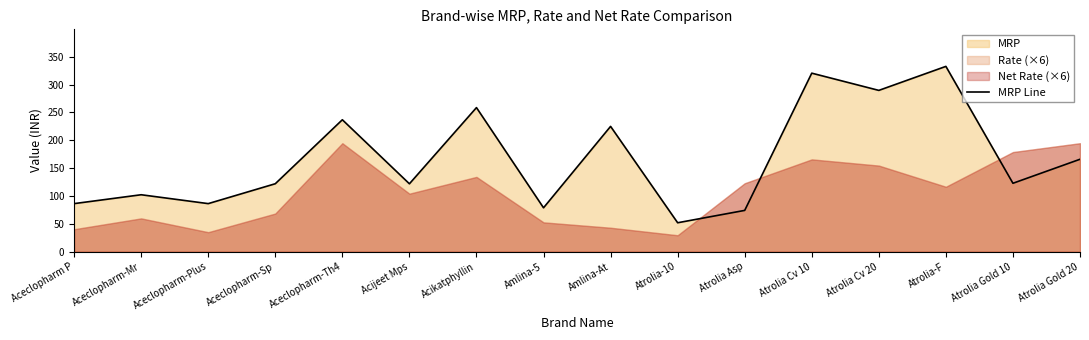

Reading left to right, list all the values displayed in this chart.

86.2	102.2	86.2	122.0	236.9	121.9	258.8	78.8	225.0	51.9	74.1	320.6	289.7	332.8	122.8	165.9